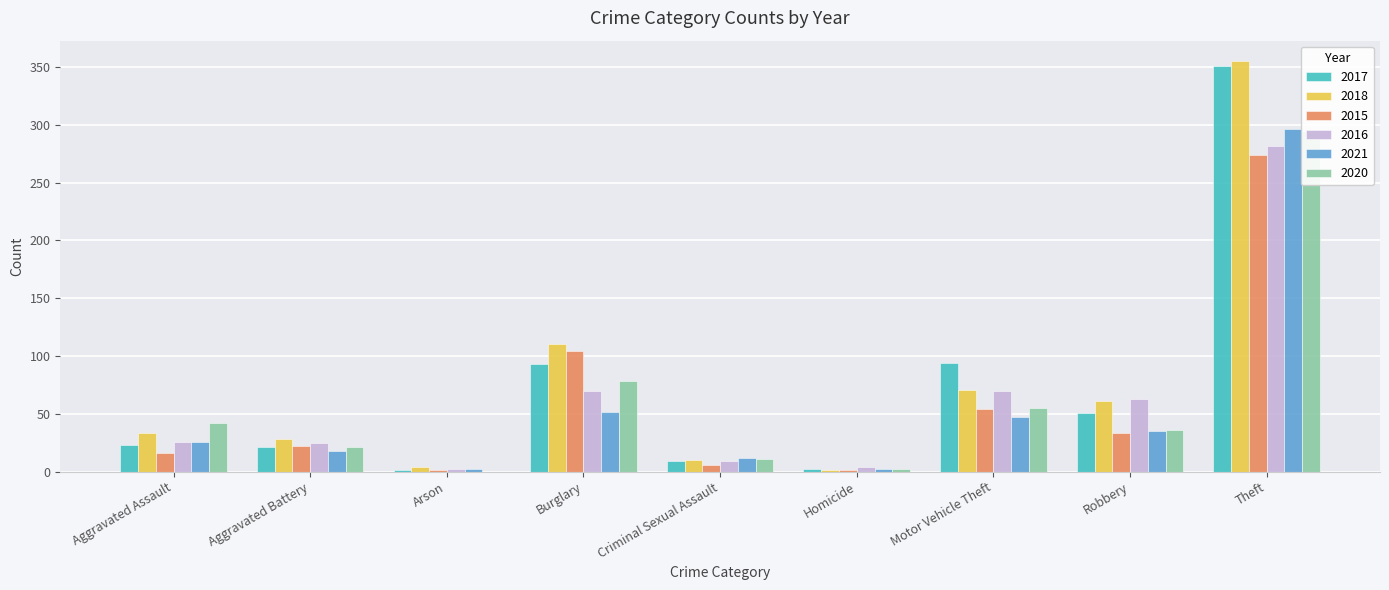

What is the maximum value for 2018?

355